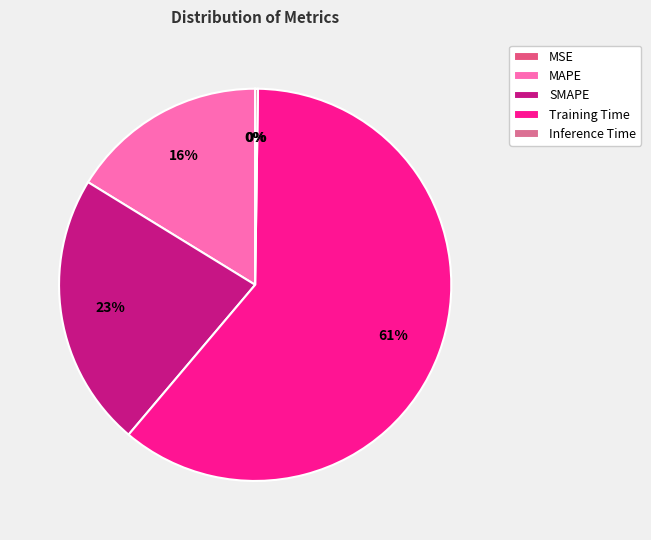

Approximately how many times larger is the value at MAPE compared to Training Time?

0.3